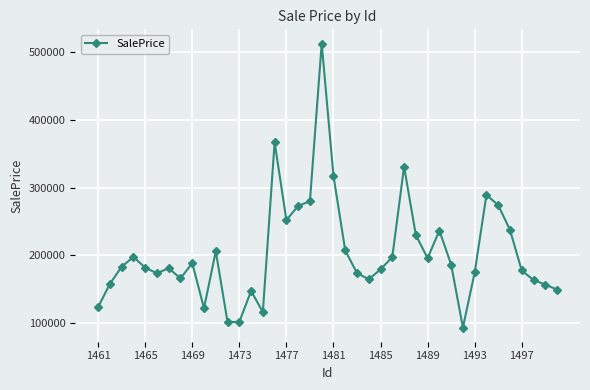

What is the difference between the maximum and minimum values?

419695.2